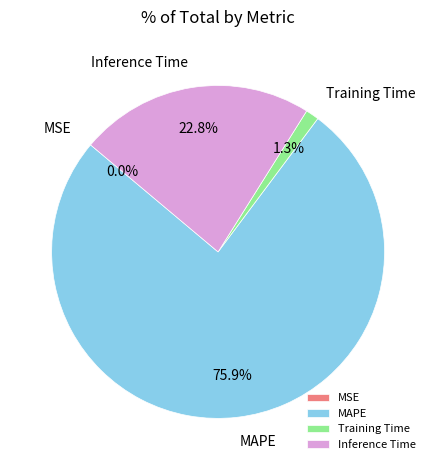

Which category accounts for the majority?

MAPE